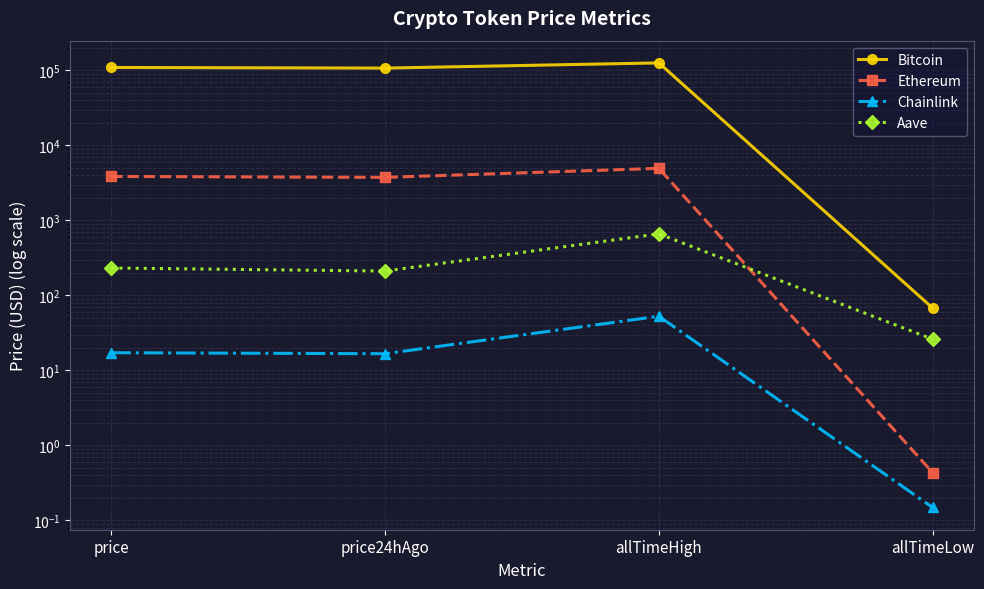

Where is the first local minimum for Bitcoin?

price24hAgo